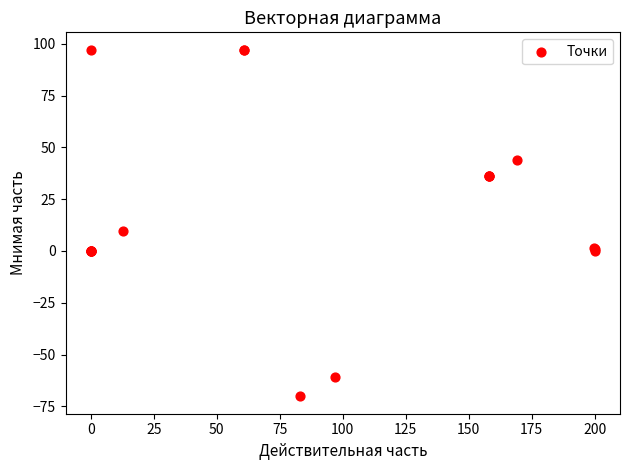

What Y value in the scatter plot is closest to 13?

9.5